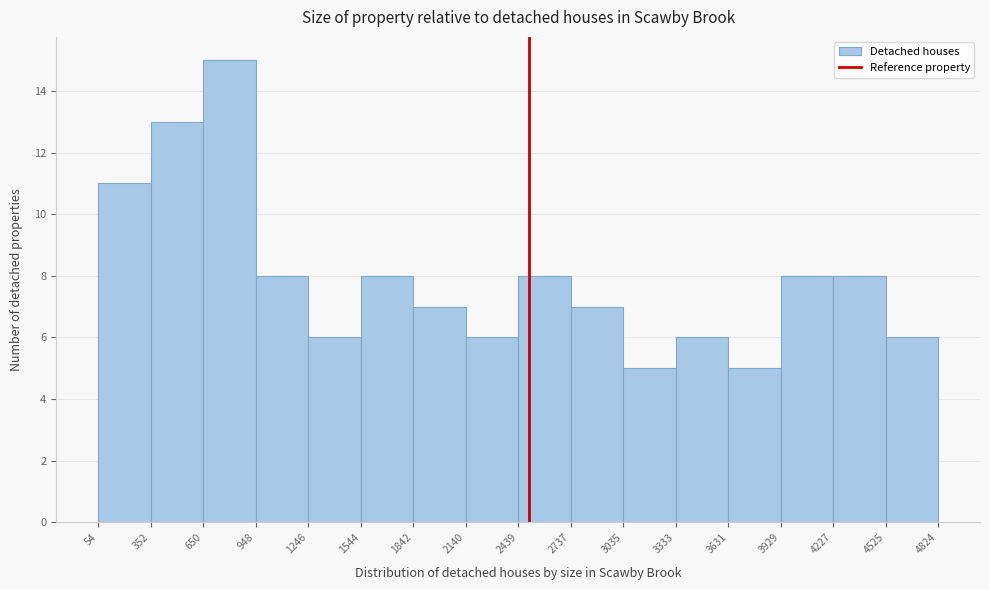

What is the height of the bar covering 54 to 352 on the x-axis? The values are not printed on the chart, so give them approximately, as read against the axis.

11